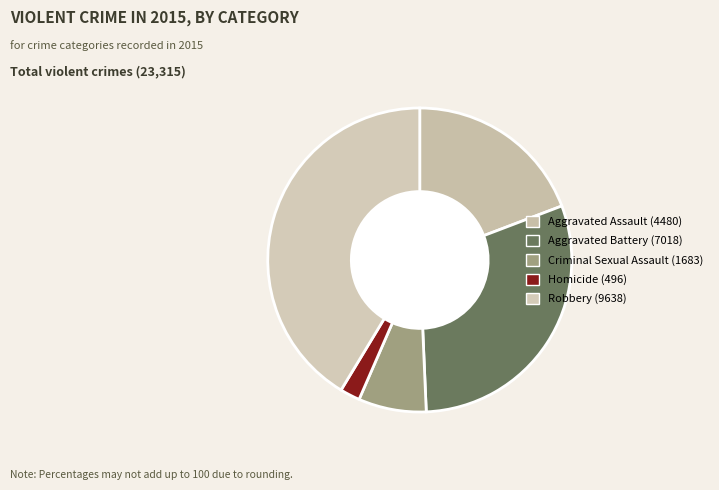

Combined, what portion of the pie is Aggravated Assault and Criminal Sexual Assault?

26.4%